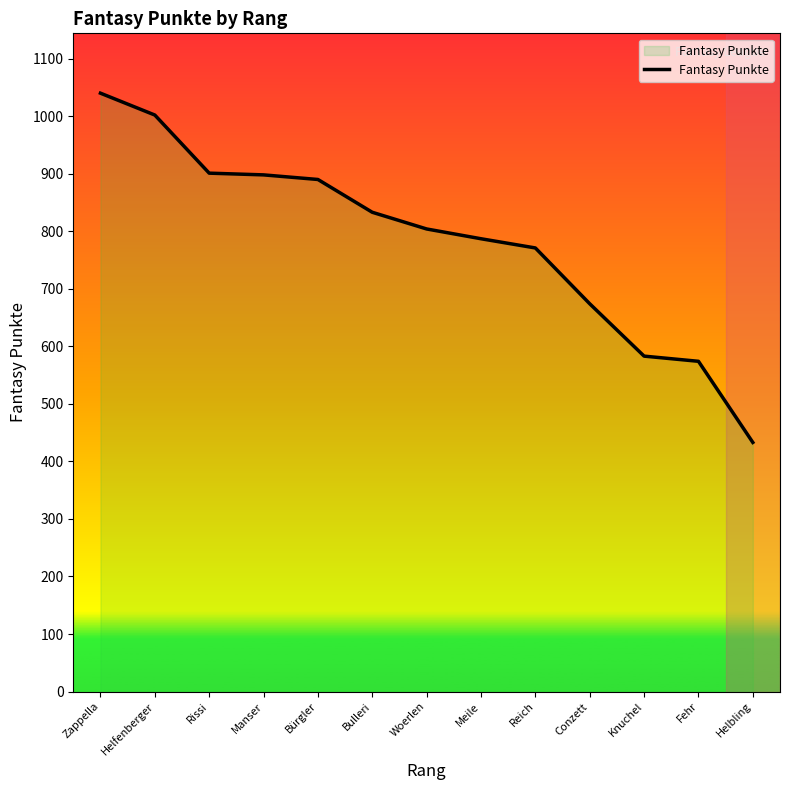

What is the difference between the values at Bulleri and Rissi?

68